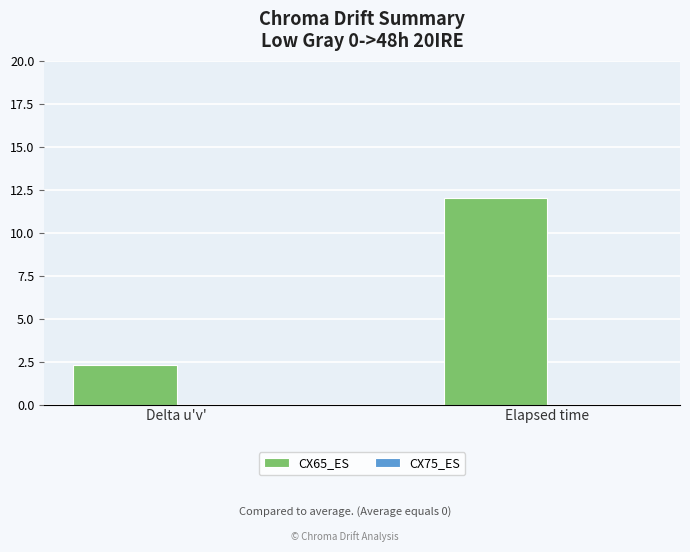

Reading right to left, extract all data points from this chart.

Elapsed time=12.0	Delta u'v'=2.3